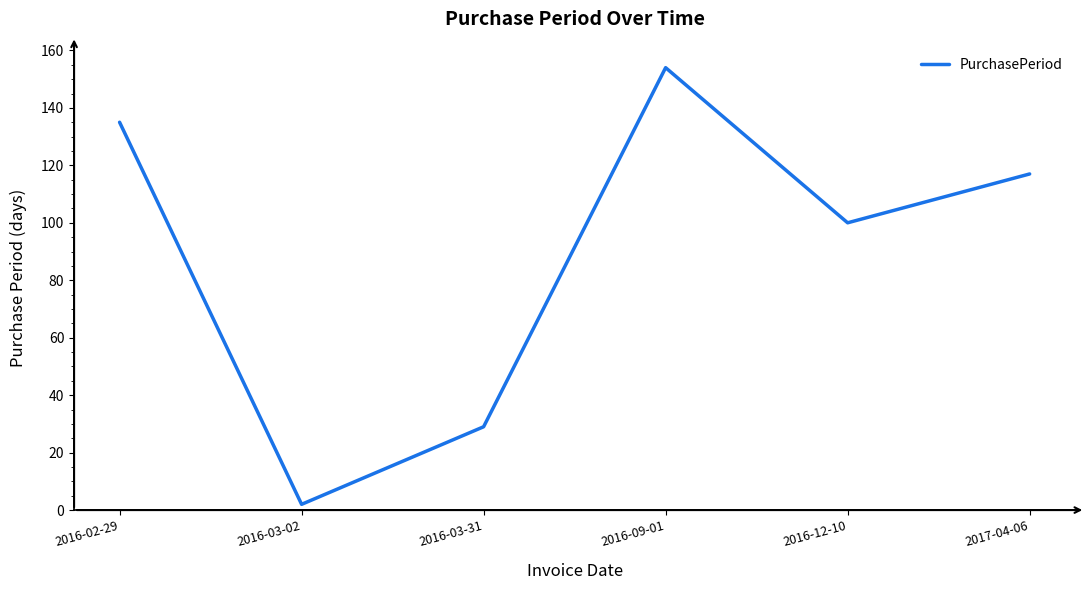

Rank the categories by value from lowest to highest.

2016-03-02, 2016-03-31, 2016-12-10, 2017-04-06, 2016-02-29, 2016-09-01